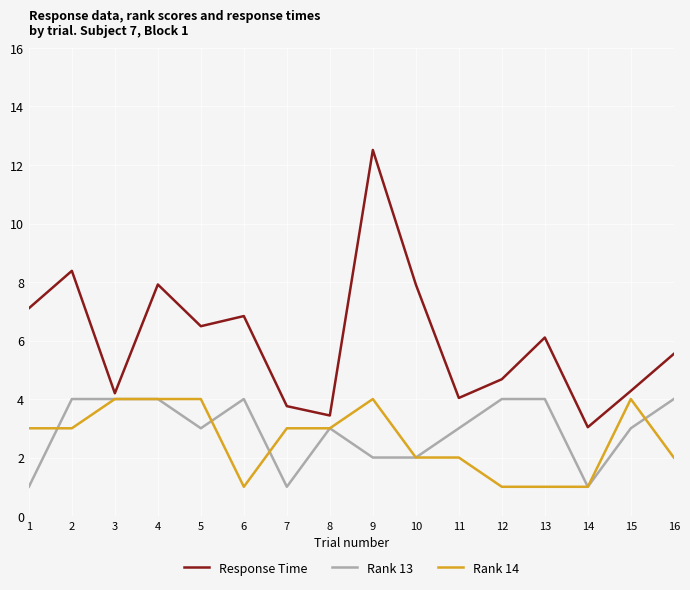

Does the chart have visible grid lines?

Yes